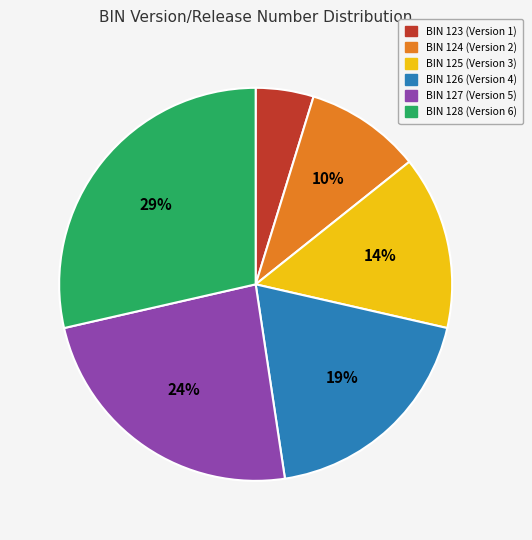

Count the number of slices in the pie.

6